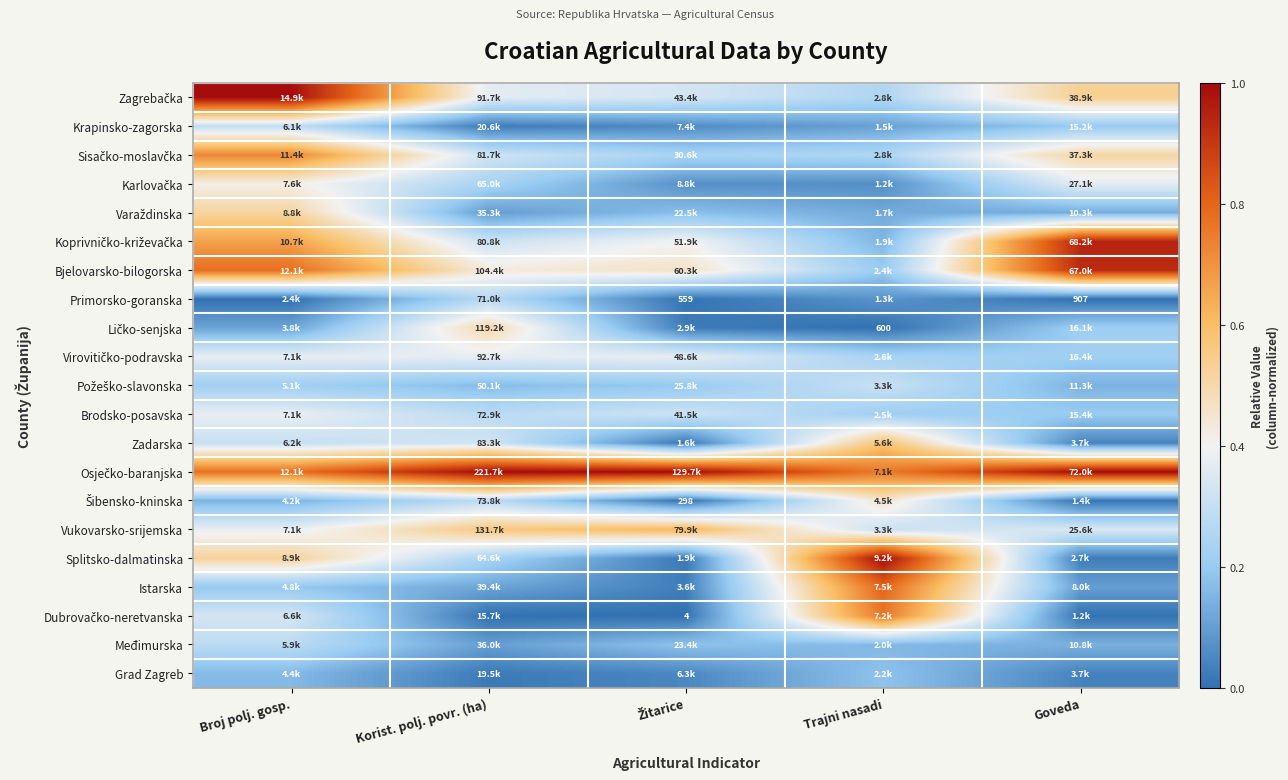

Which series changed the most between Korist. polj. povr. (ha) and Žitarice?

Ličko-senjska